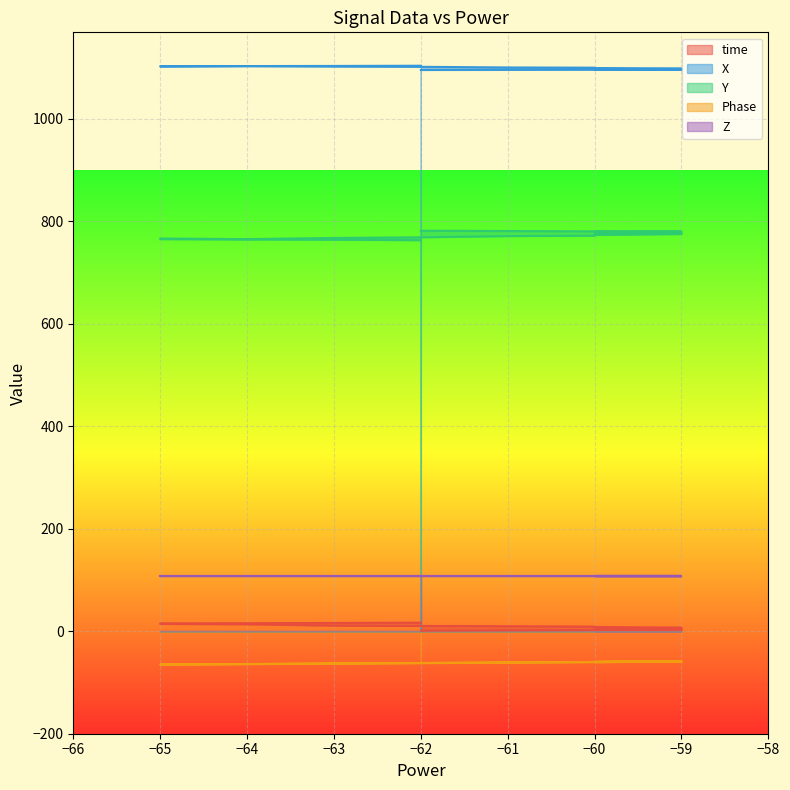

True or false: time has a value of 17.9 at −64.

False